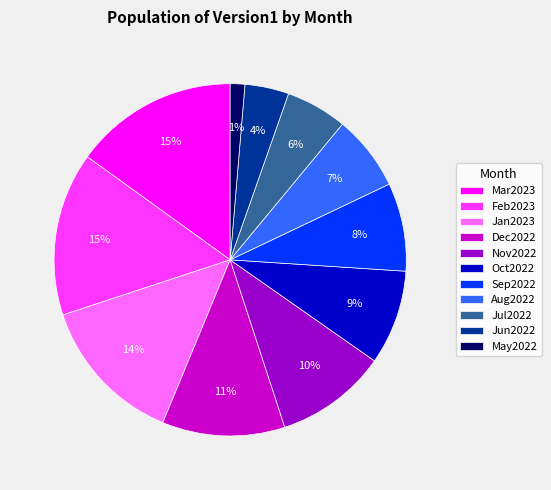

Which category has the smallest portion of the pie?

May2022